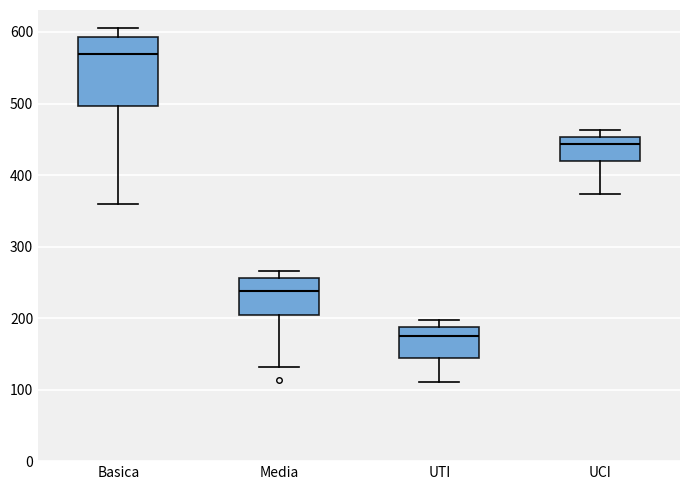

Reading left to right, transcribe this box plot: for each box, give where its median line is, the range the box spans, and where its two whiskers end, as read against the y-axis. The values are not printed on the chart, so give them approximately, as read against the axis.

Basica: median 570, box 500 to 590, whiskers 360 to 610
Media: median 240, box 200 to 260, whiskers 130 to 270
UTI: median 180, box 140 to 190, whiskers 110 to 200
UCI: median 440, box 420 to 450, whiskers 370 to 460